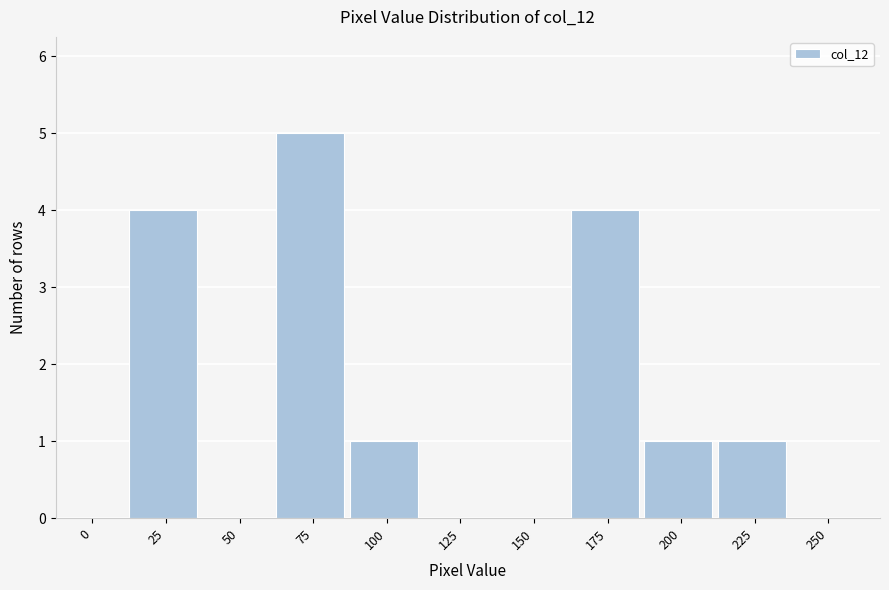

Reading right to left, extract all data points from this chart.

250=0	225=1	200=1	175=4	150=0	125=0	100=1	75=5	50=0	25=4	0=0